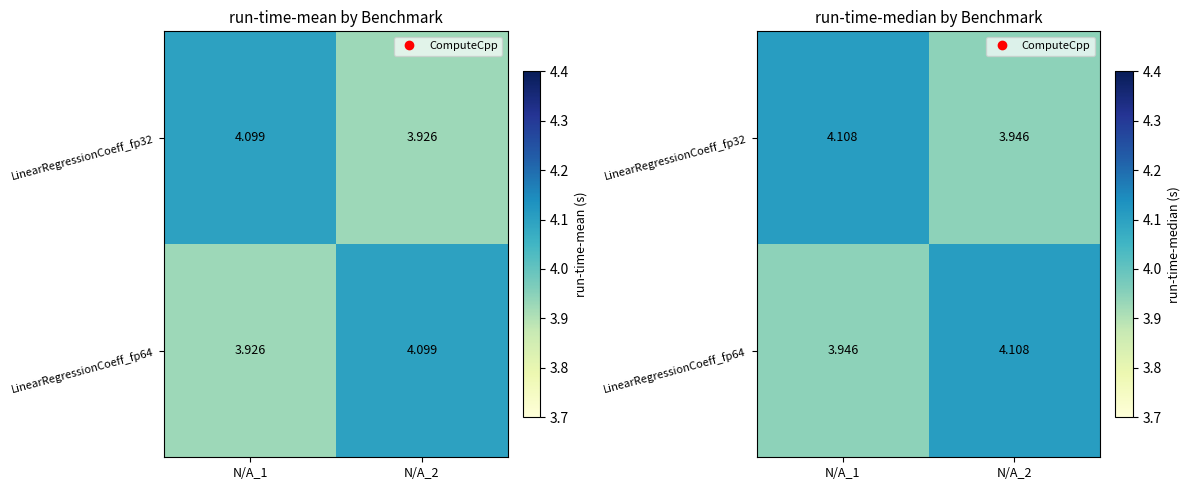

What is the minimum value for LinearRegressionCoeff_fp32?

3.9